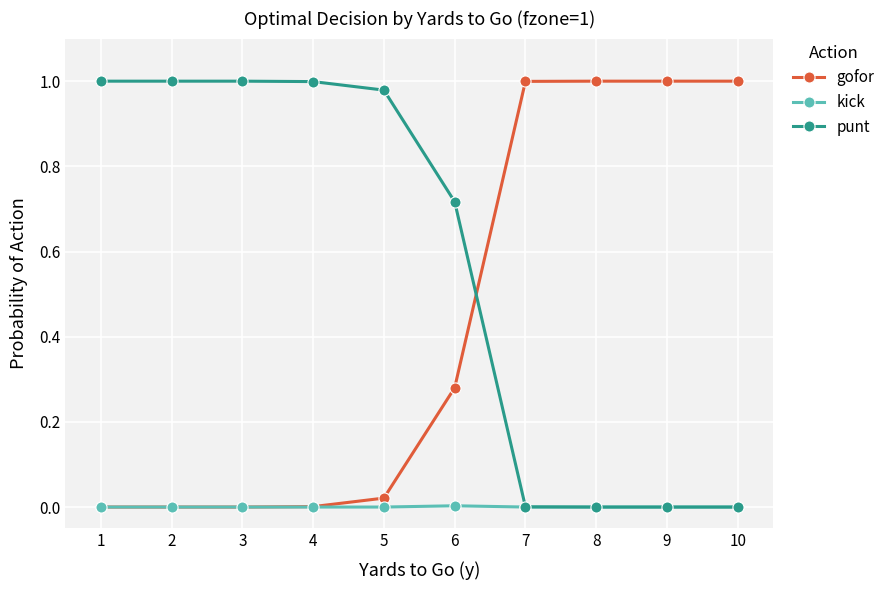

List the series in order of their overall mean, lowest first.

kick, gofor, punt